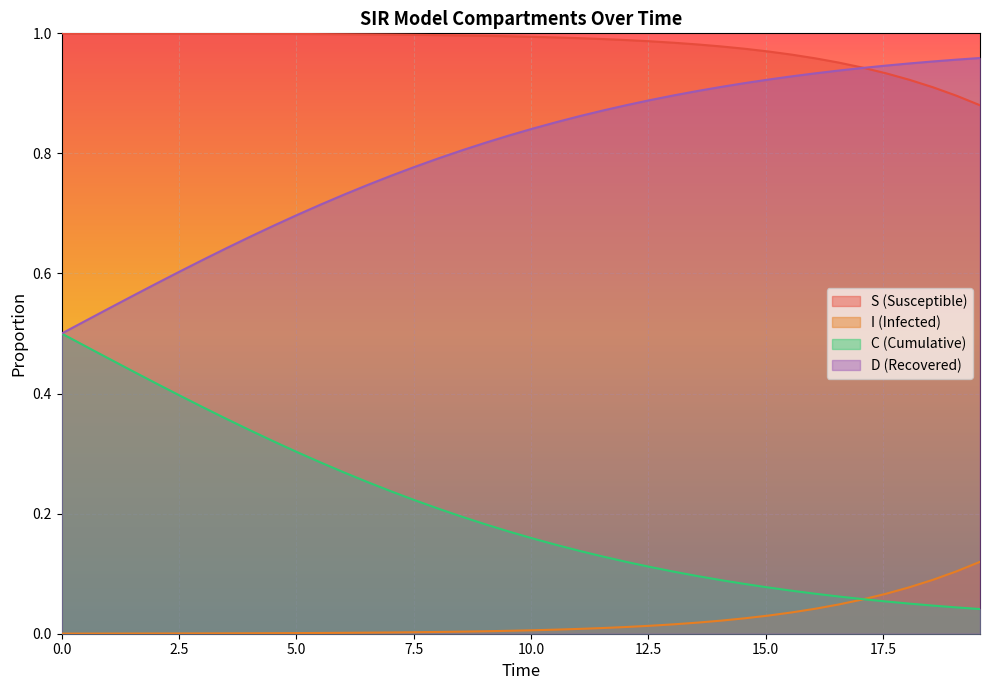

True or false: I and D intersect in this chart.

False